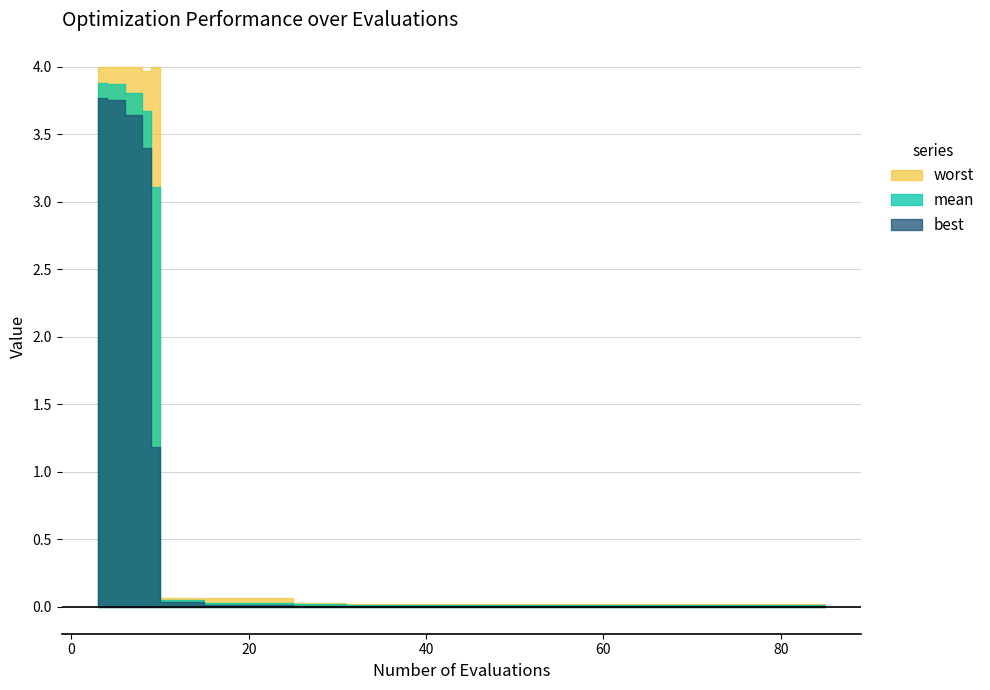

How many data points does each series have?

20